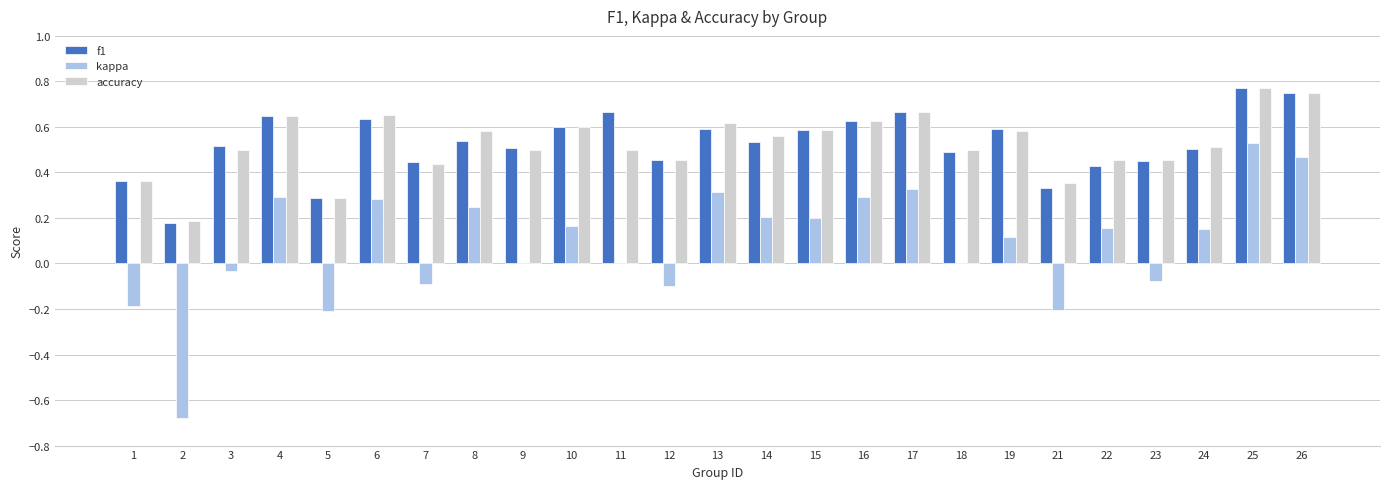

Between 11 and 25, which series saw the biggest shift?

kappa